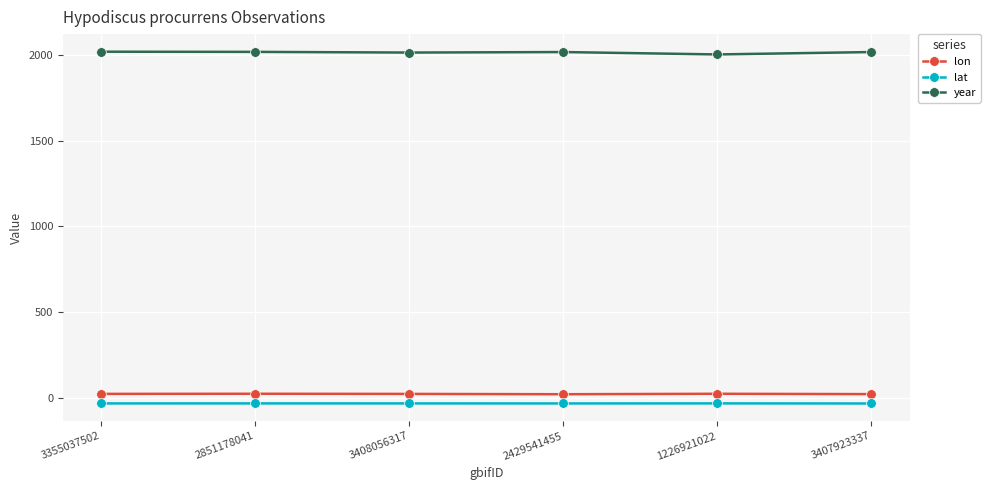

What is the approximate value of lon at 3408056317?

21.3